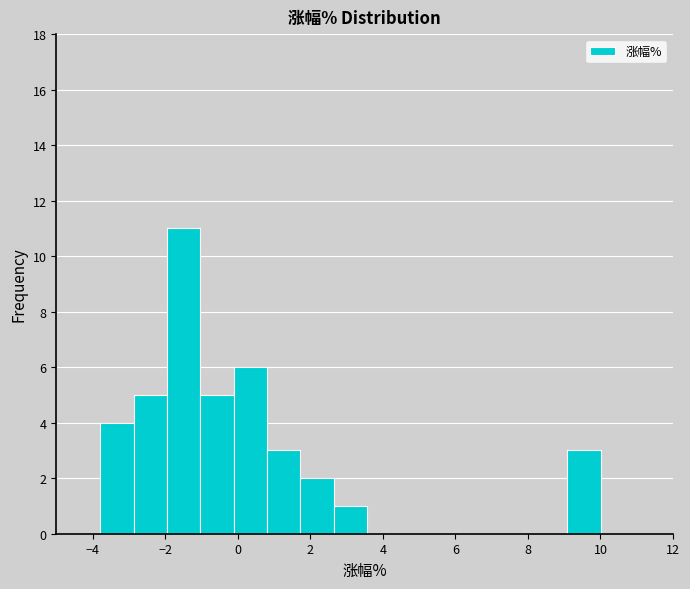

Reading left to right, list every bar in this chart as the range it spans on the x-axis followed by its height. Neither the bar edges nor the heights are printed on the chart, so give them approximately, as read against the axes.

-3.8 to -2.8: 4
-2.8 to -2.0: 5
-2.0 to -1.0: 11
-1.0 to -0.2: 5
-0.2 to 0.8: 6
0.8 to 1.8: 3
1.8 to 2.6: 2
2.6 to 3.6: 1
3.6 to 4.4: 0
4.4 to 5.4: 0
5.4 to 6.4: 0
6.4 to 7.2: 0
7.2 to 8.2: 0
8.2 to 9.0: 0
9.0 to 10.0: 3